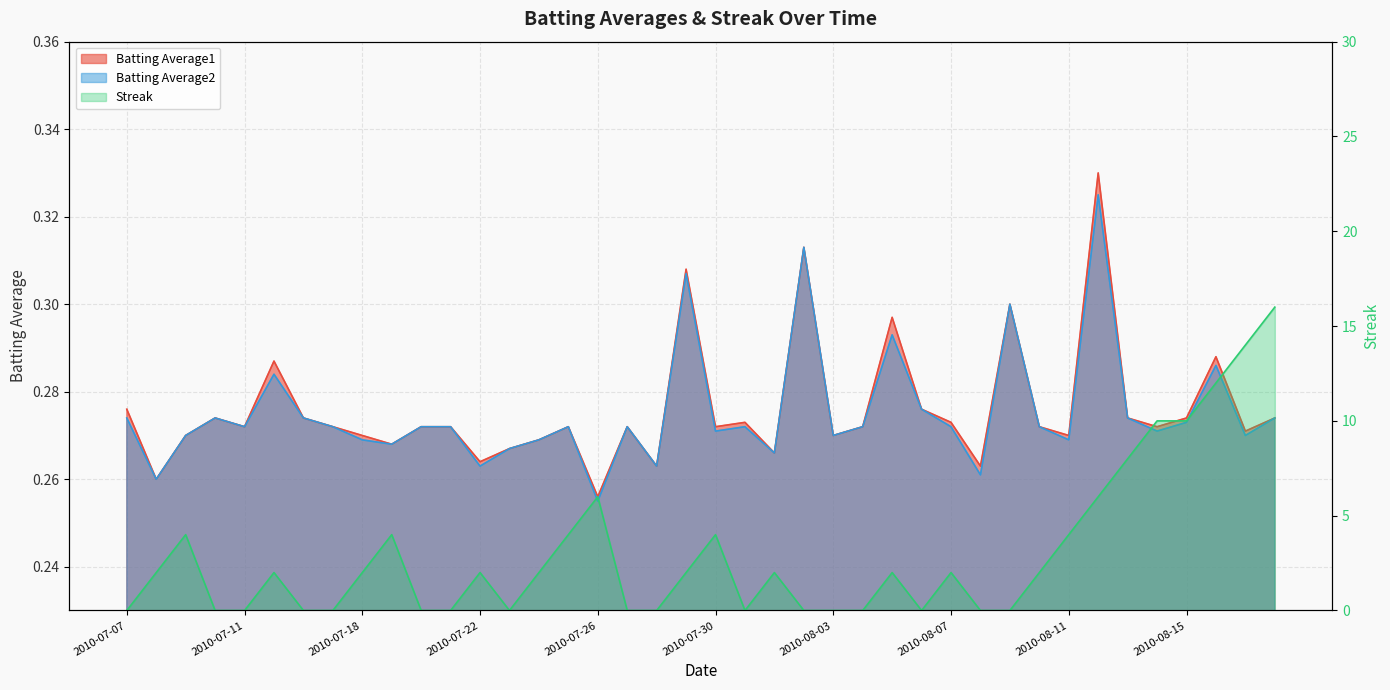

How many intersections are there between Streak and Batting Average1?

19